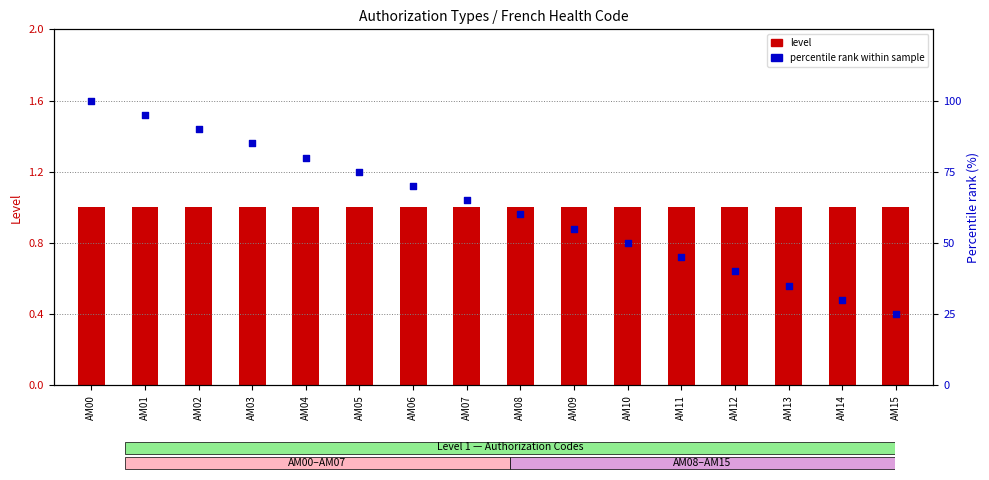

What is the total value across all series at AM14?

31